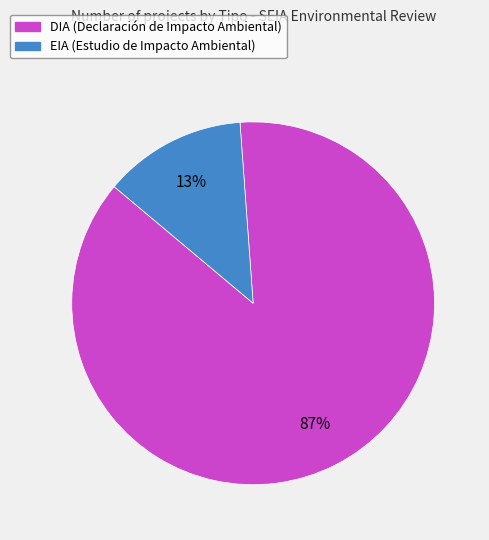

How many slices are in this pie chart?

2